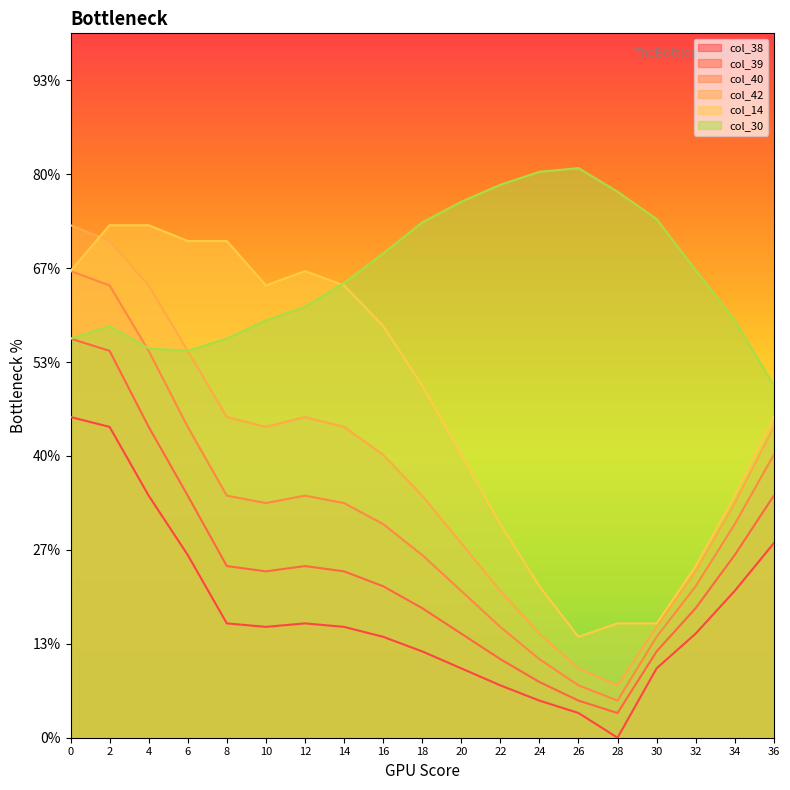

Does the chart have visible grid lines?

No